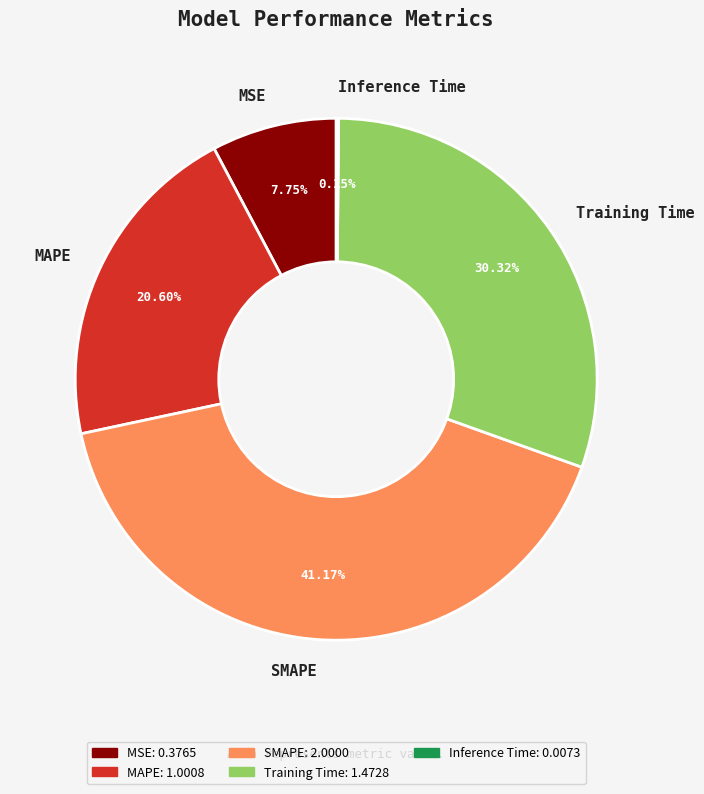

What portion of the pie excludes SMAPE?

58.8%